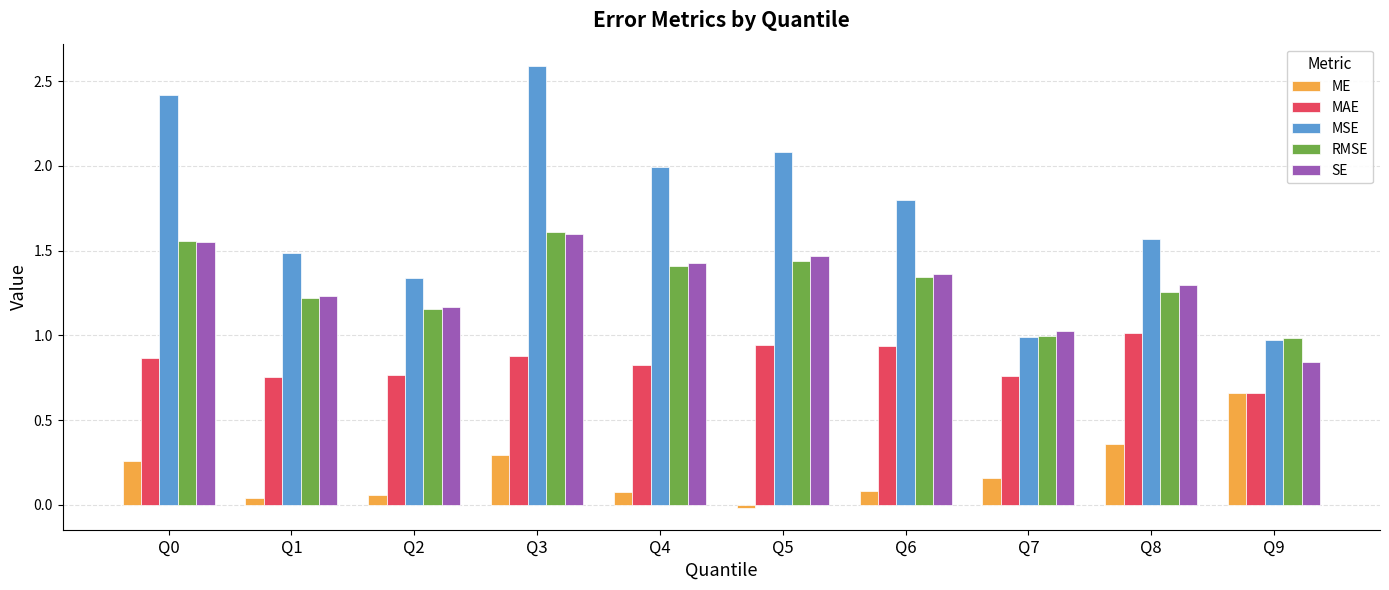

What is the difference between the MSE values at Q3 and Q4?

0.6